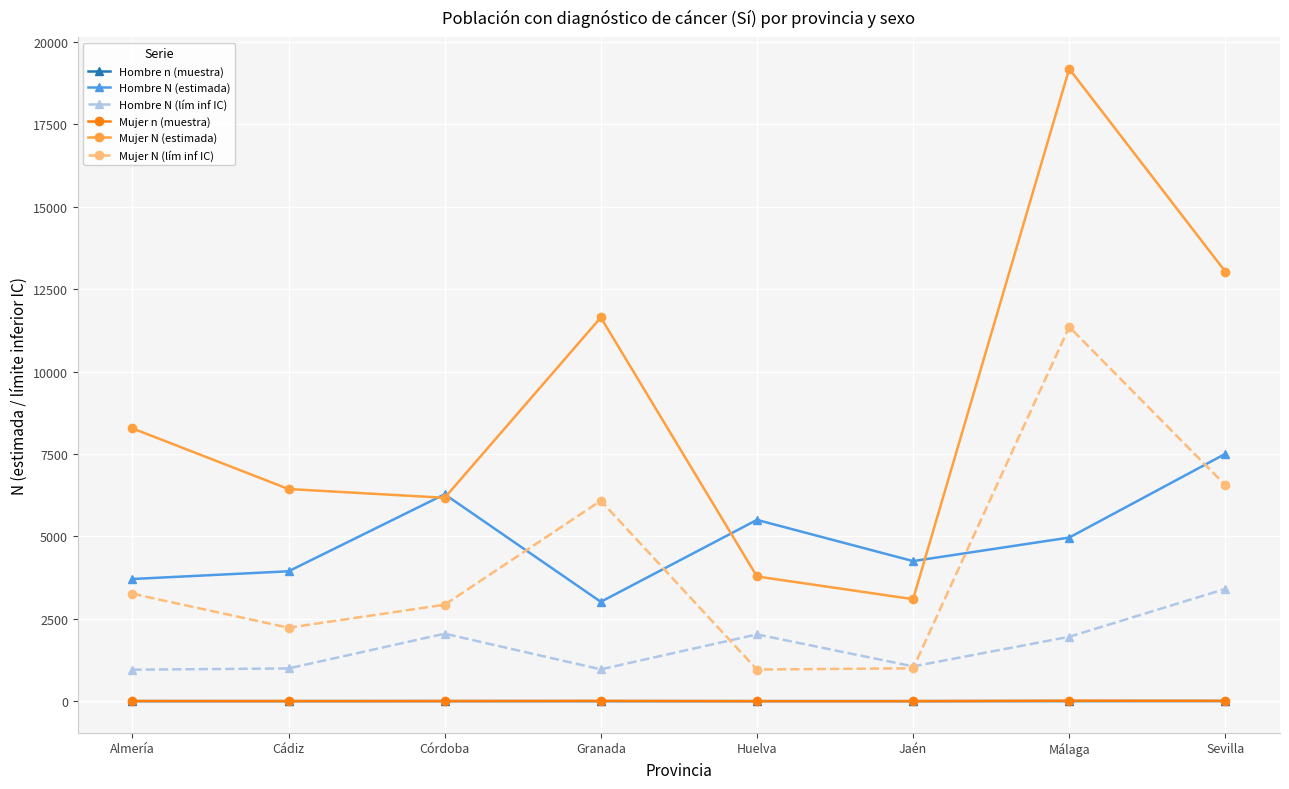

What is the sum of all Mujer N (lím inf IC) values?

34373